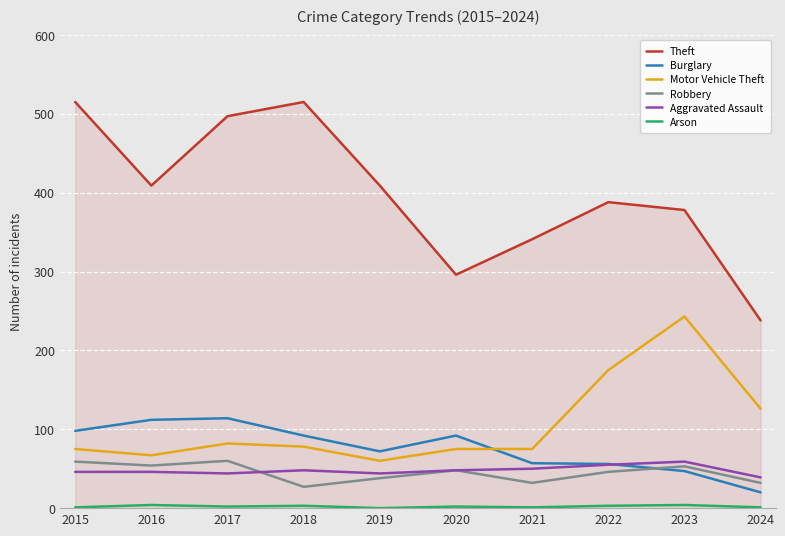

Between which two adjacent categories do Burglary and Motor Vehicle Theft first intersect?

2020 and 2021